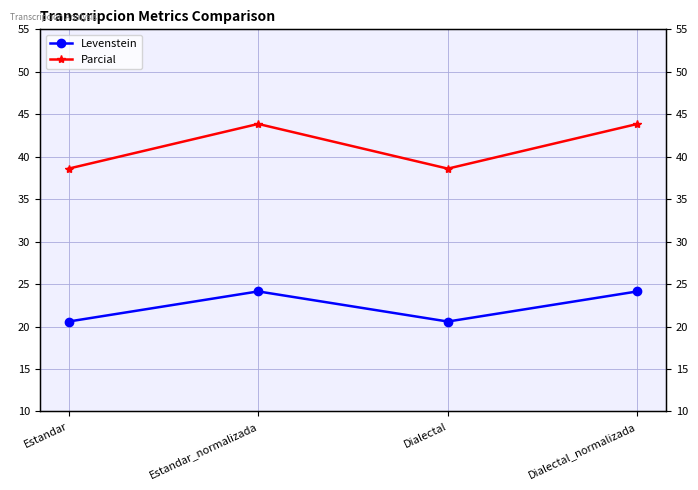

Between Dialectal and Dialectal_normalizada, which series saw the biggest shift?

Parcial